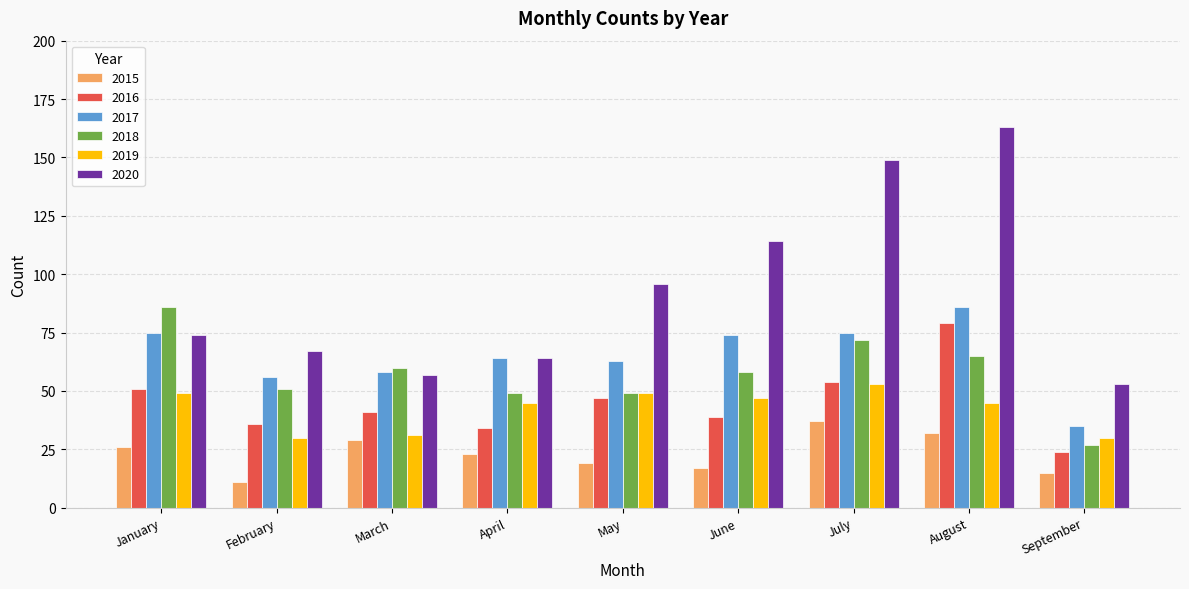

What is the total value across all series at September?

184